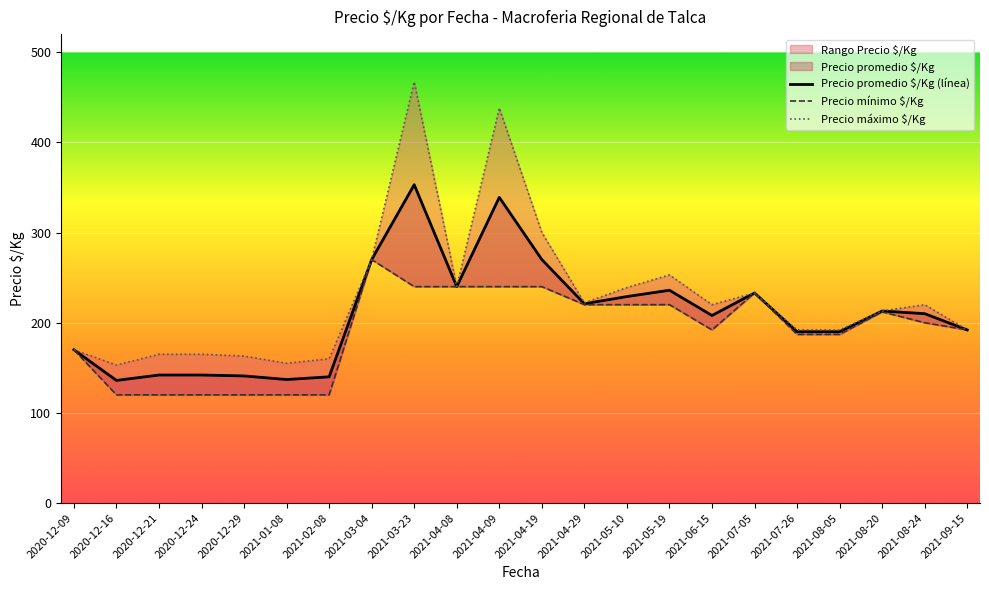

Reading right to left, what are all the values shown in this chart?

Precio promedio $/Kg (línea): 192	210	213	190	190	233	208	236	229	221	270	339	240	353	270	140	137	141	142	142	136	170
Precio mínimo $/Kg: 192	200	212	187	187	233	192	220	220	220	240	240	240	240	270	120	120	120	120	120	120	170
Precio máximo $/Kg: 192	220	213	192	192	233	220	253	239	222	300	438	240	467	270	160	155	163	165	165	153	170